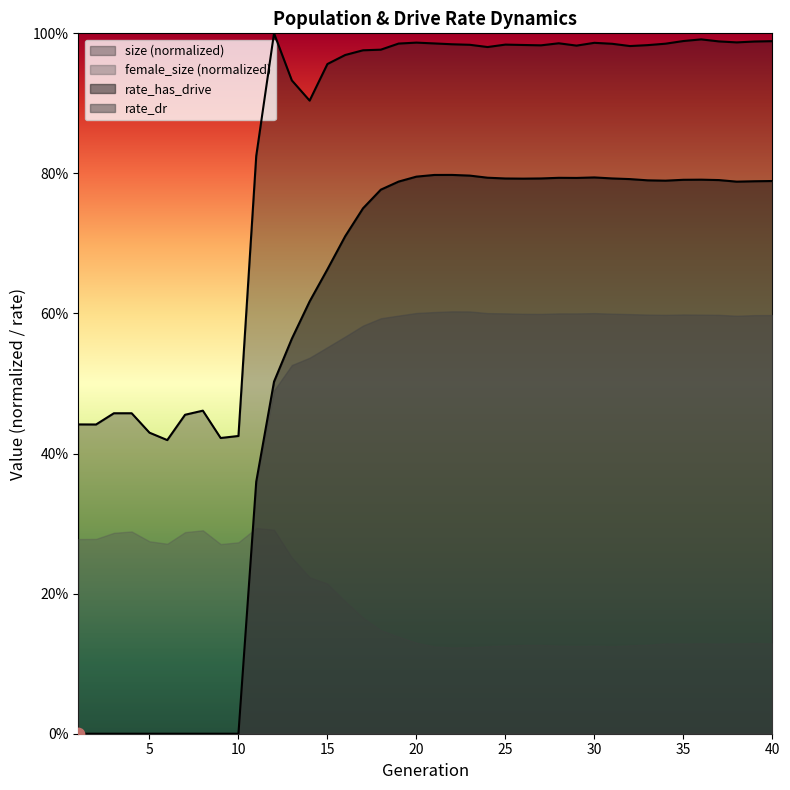

At how many categories does at least one series exceed 0?

40